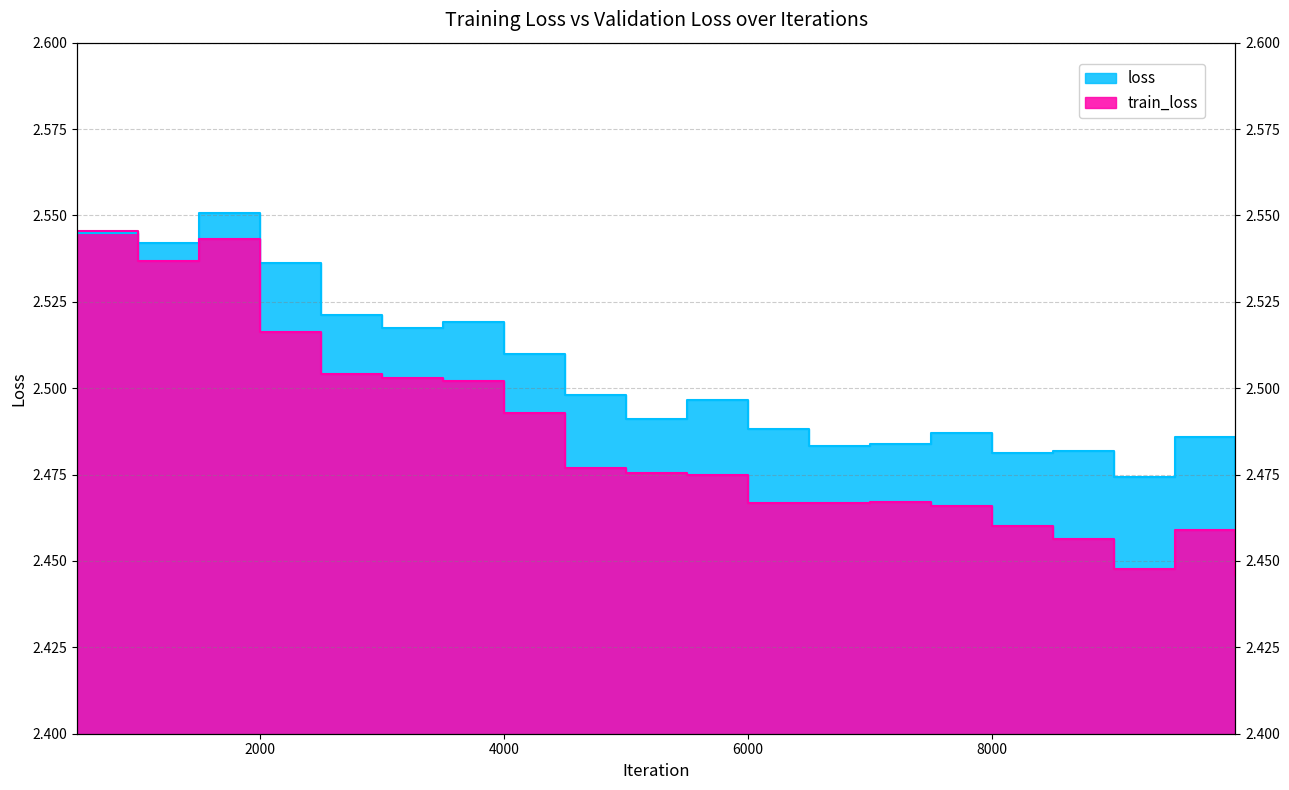

What are all the series names shown in the legend?

loss, train_loss